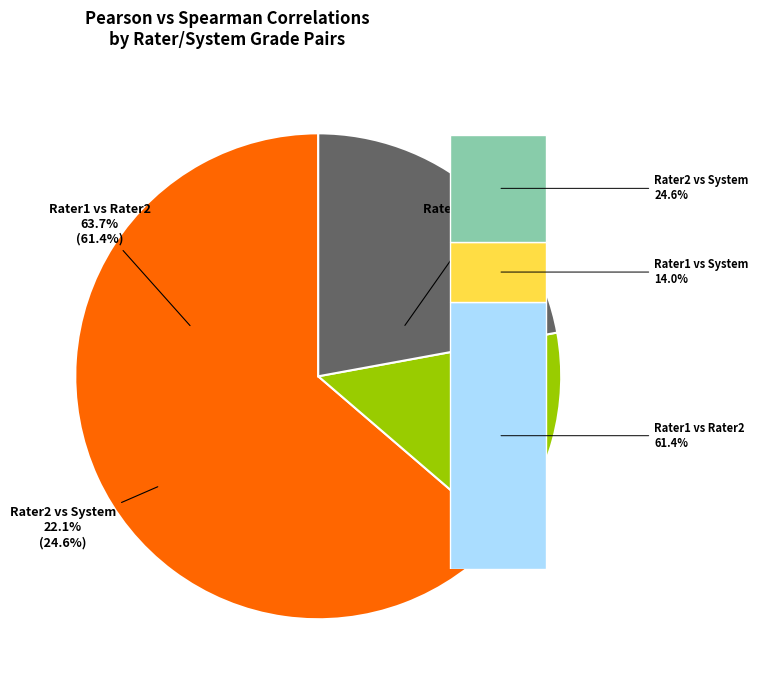

Which series has the largest range (max minus min)?

Rater1 Grade vs Rater2 Grade